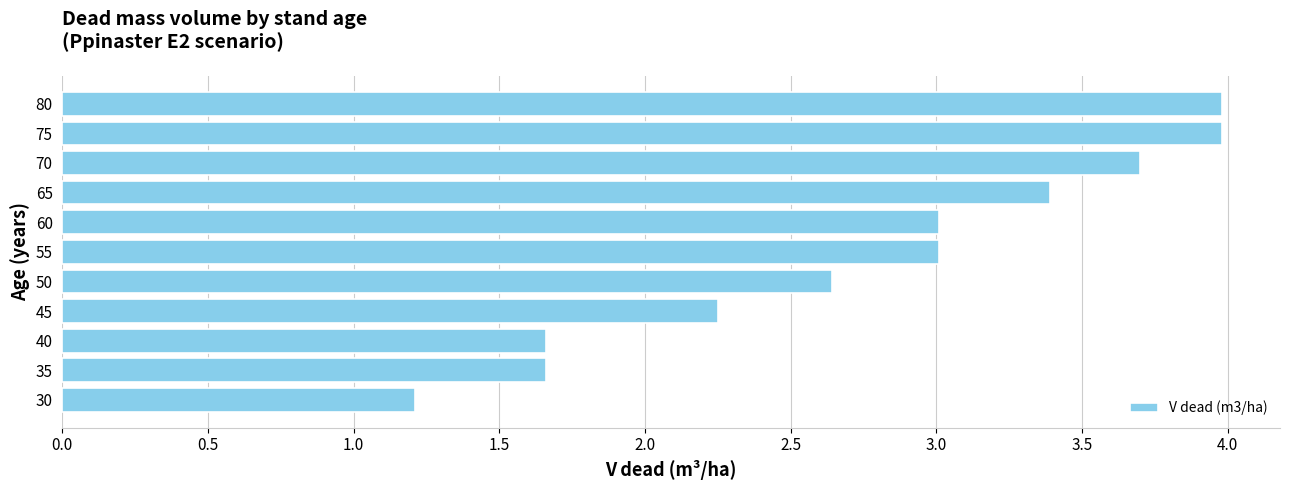

The chart shows a value of 2.6 at 70. True or false?

False